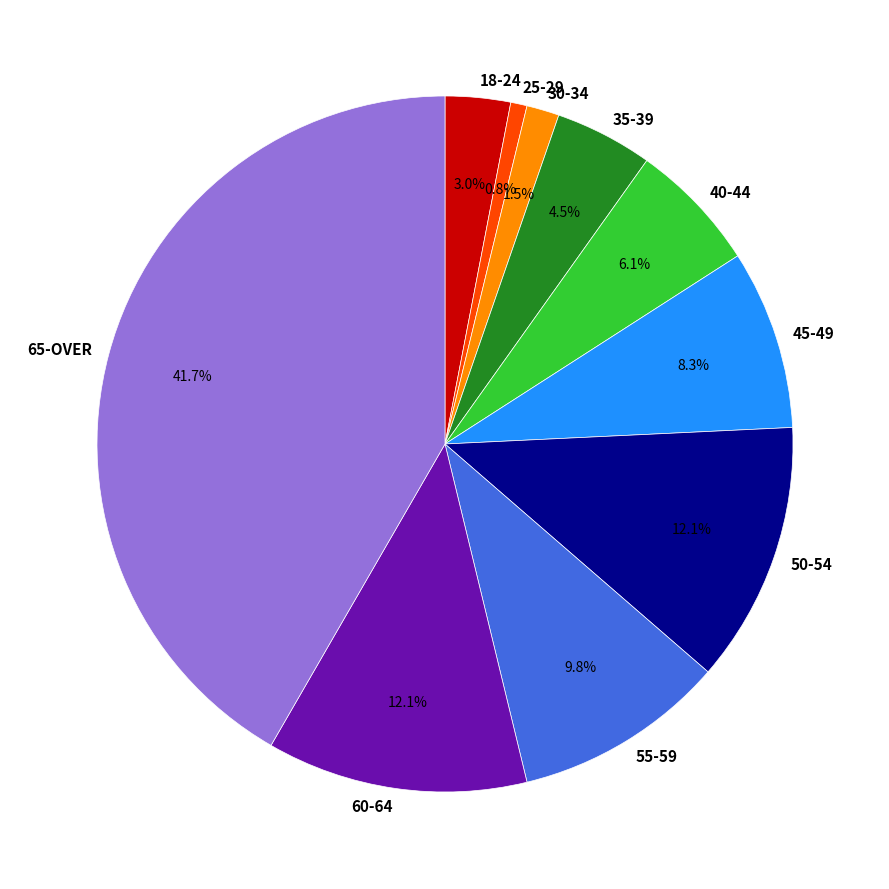

How many segments does this pie chart have?

10